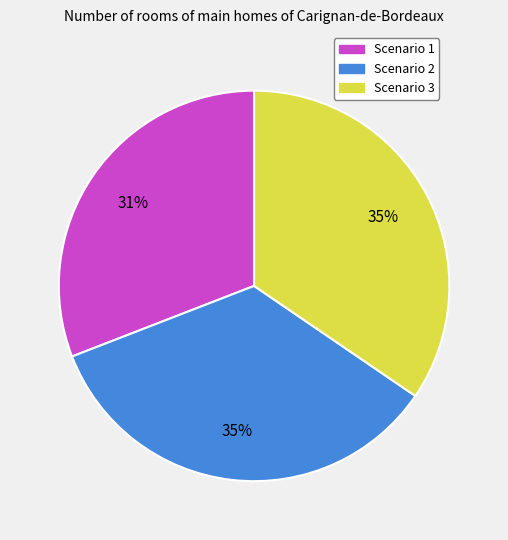

The Scenario 3 slice represents 46% of the pie. True or false?

False